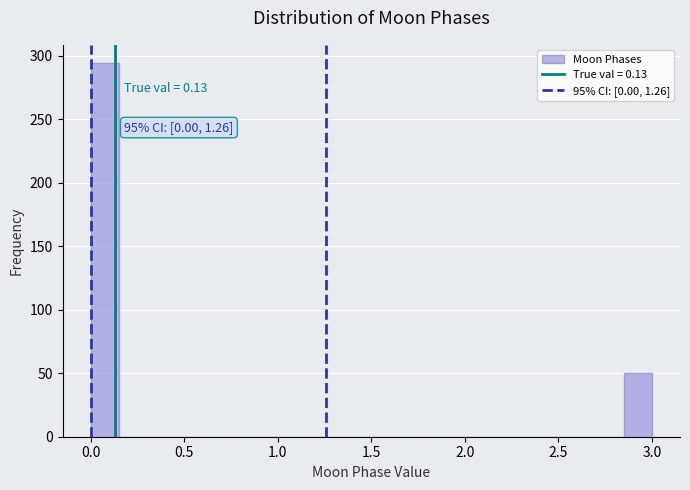

Around what value on the x-axis is the tallest bar? Give the approximate position of its centre, as read against the axis.

0.10